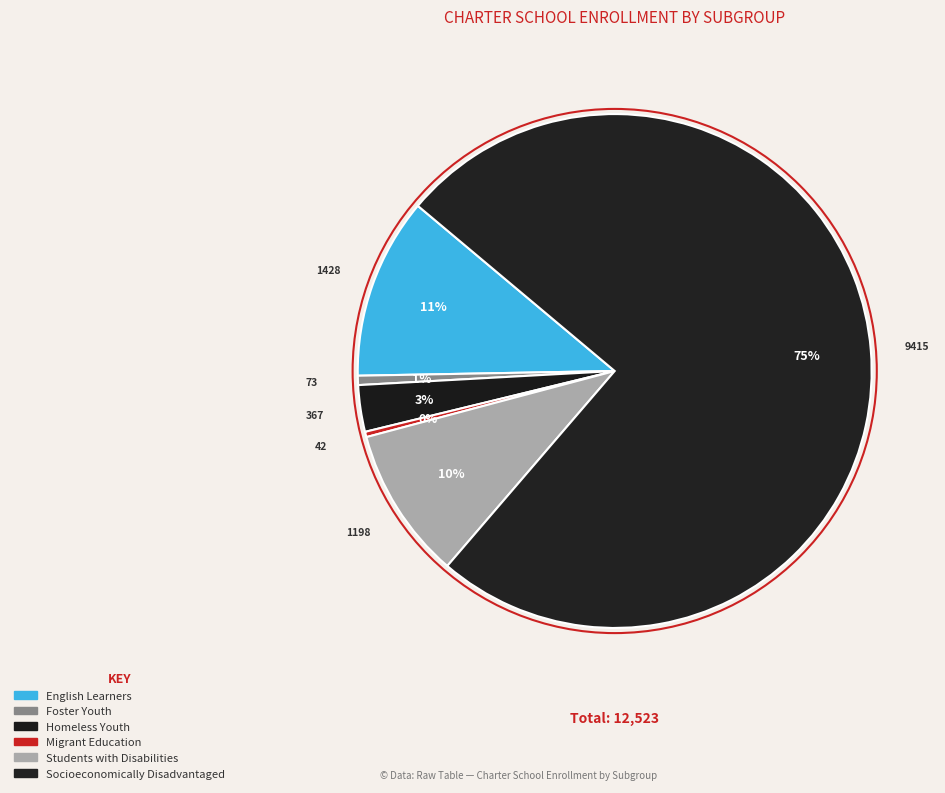

Does Socioeconomically Disadvantaged represent more than half of the total?

Yes